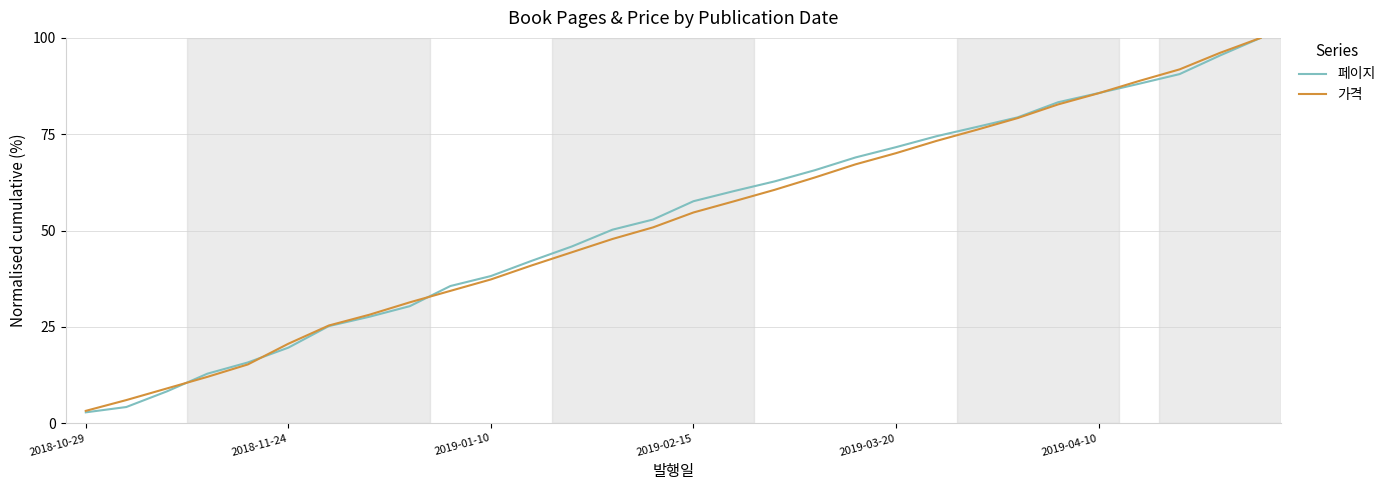

Which series has the largest range (max minus min)?

페이지